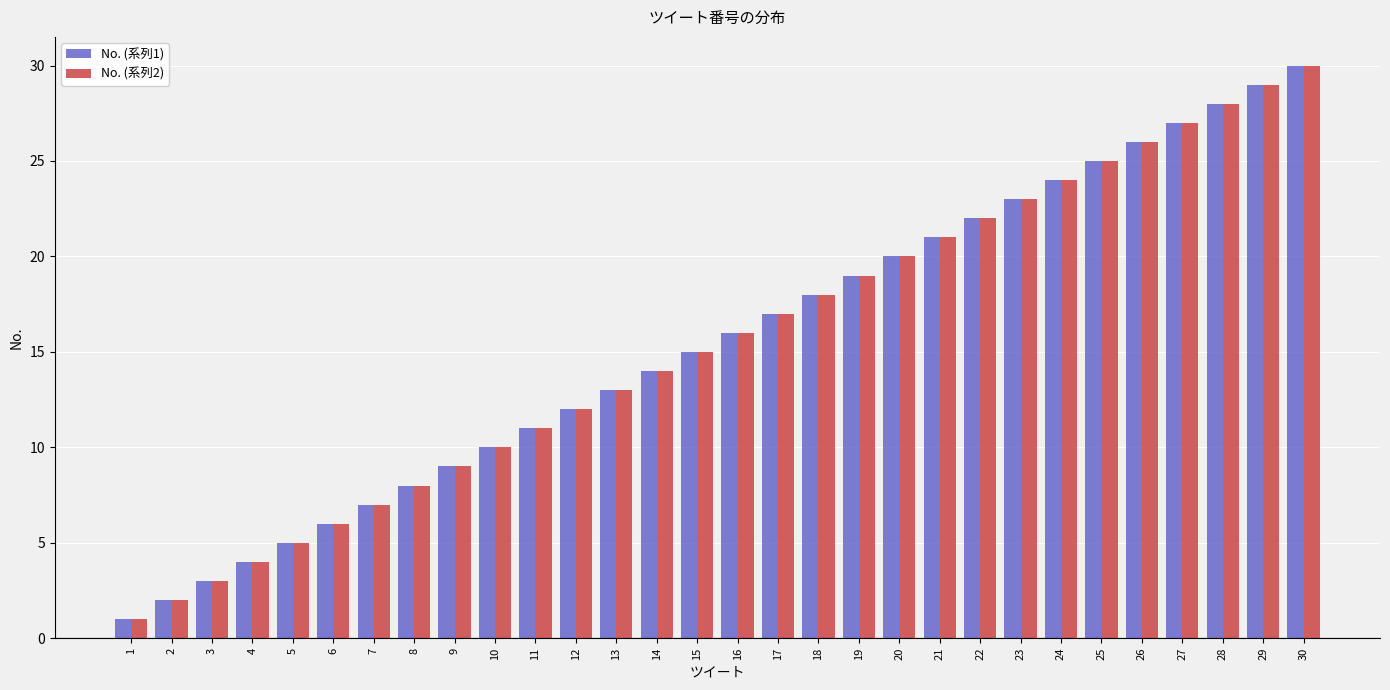

List the labels in order of No. (系列1) value, smallest first.

1, 2, 3, 4, 5, 6, 7, 8, 9, 10, 11, 12, 13, 14, 15, 16, 17, 18, 19, 20, 21, 22, 23, 24, 25, 26, 27, 28, 29, 30